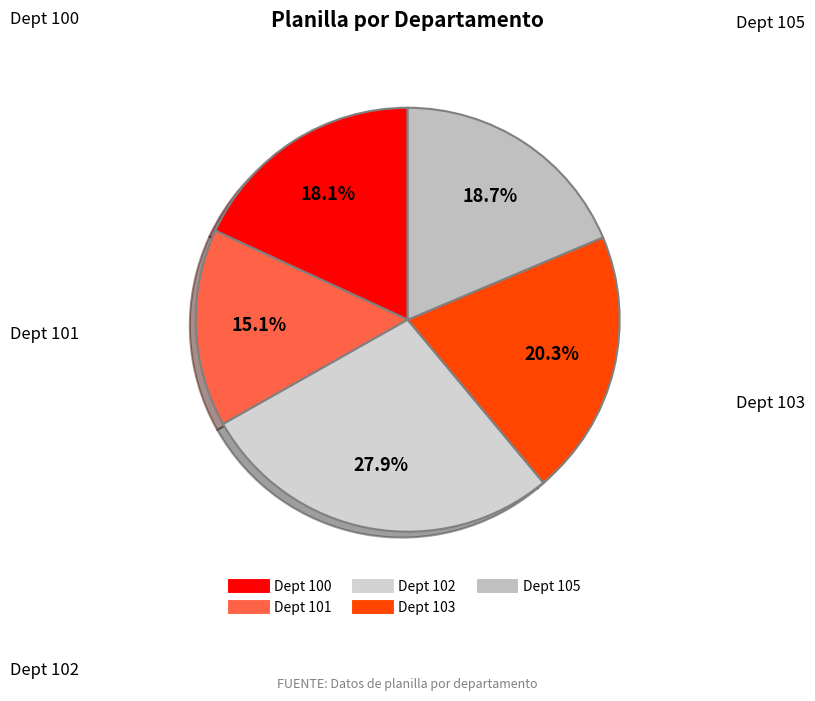

To the nearest percent, what is the difference between the largest and smallest slice percentages?

13%